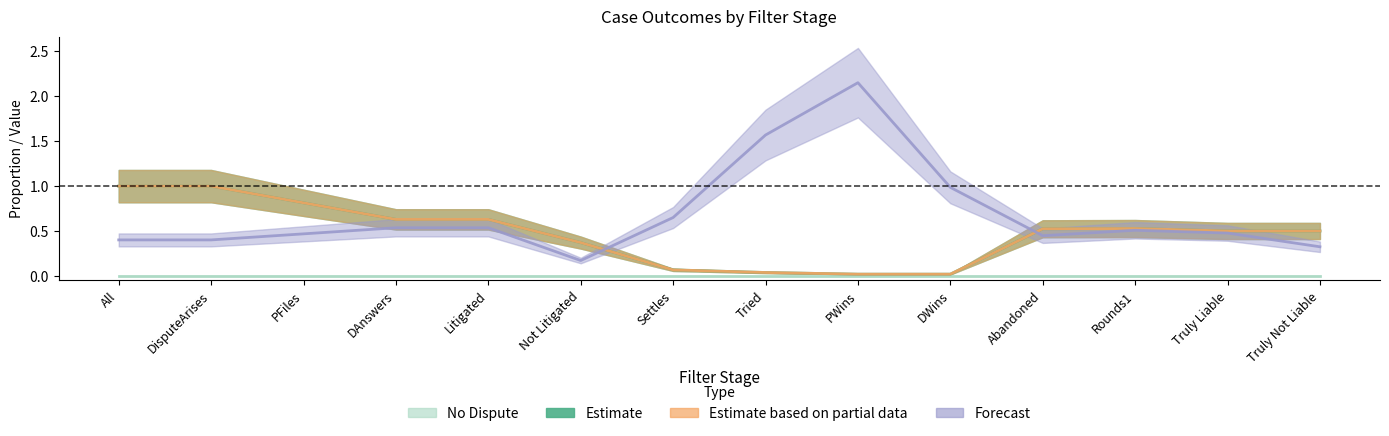

What position from the left is Rounds1?

12